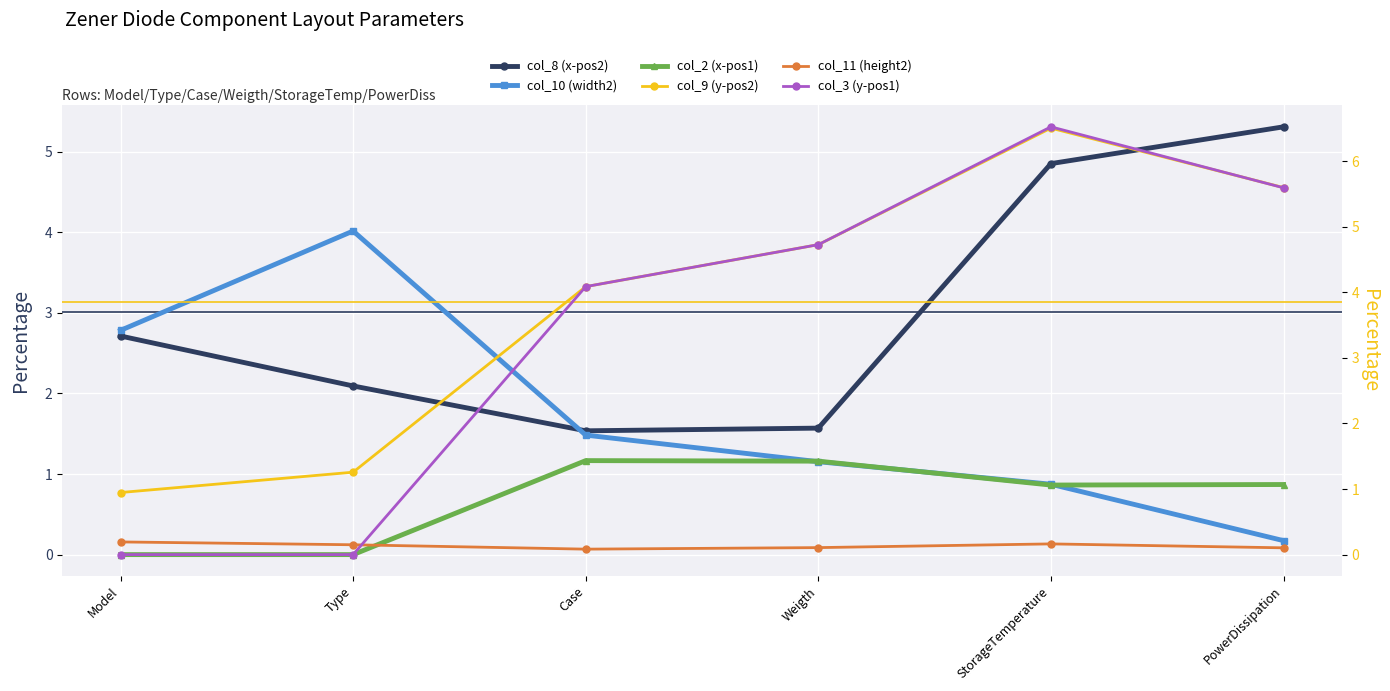

What value does the col_9 (y-pos2) series have at StorageTemperature?

6.5